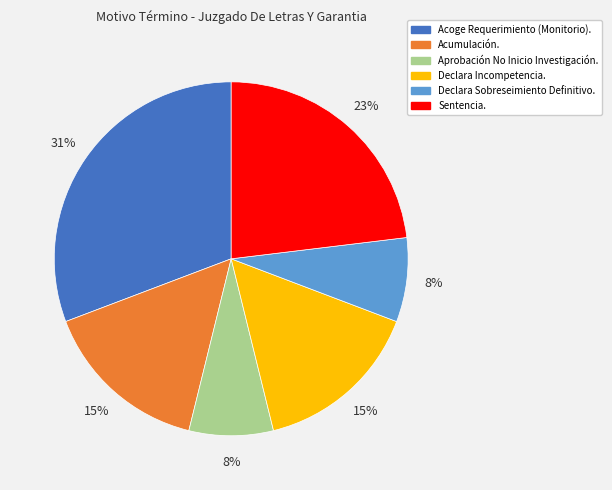

To the nearest percent, what is the difference between the largest and smallest slice percentages?

23%